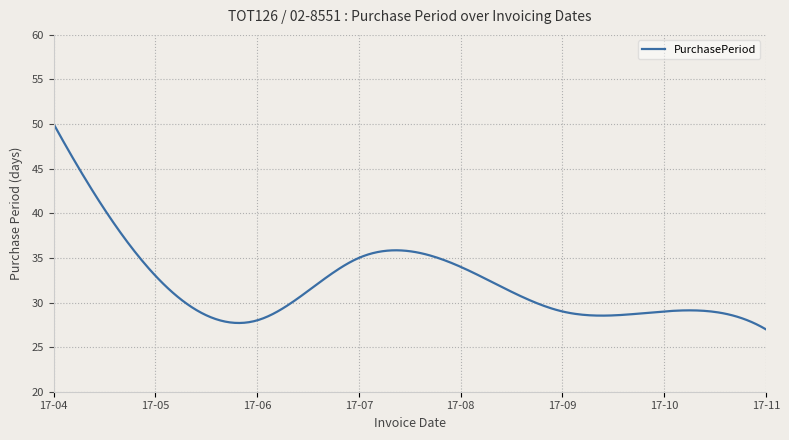

What is the sum of all values?

9663.5